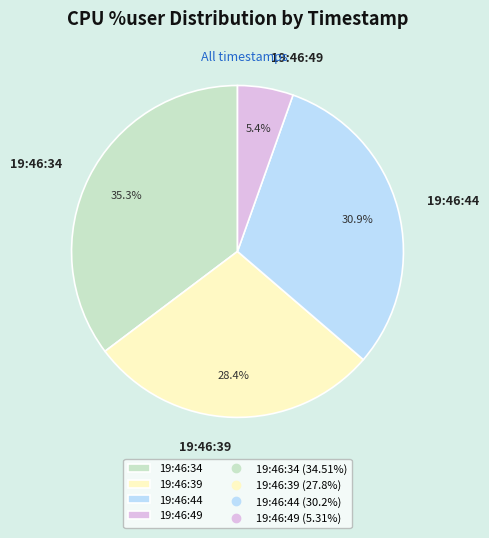

What is the total percentage of 19:46:49 and 19:46:39?

33.8%